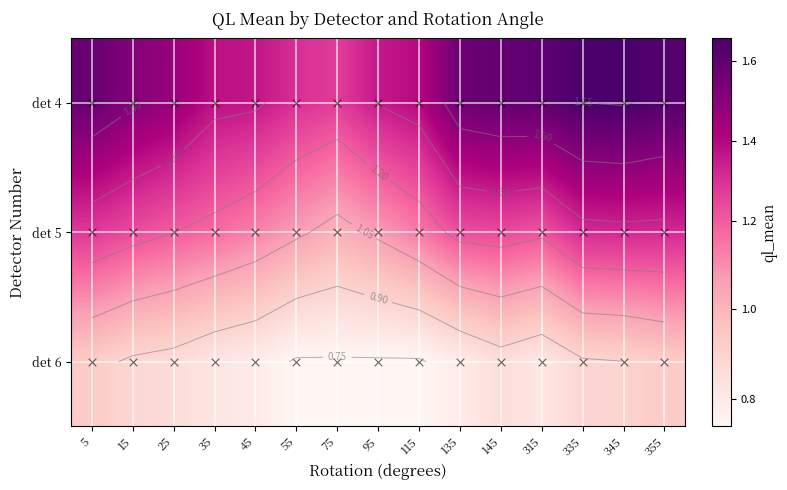

What is the minimum value shown in the chart?

0.7